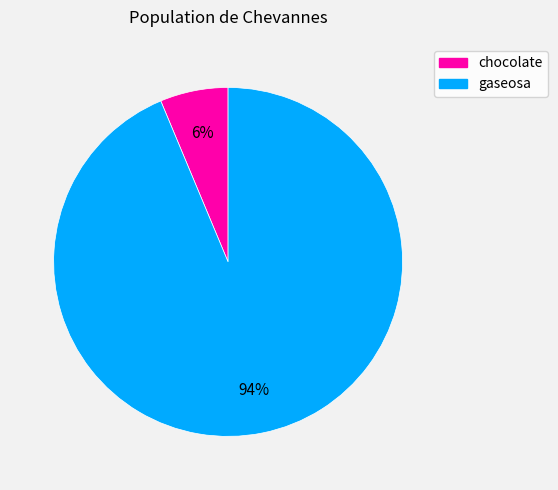

Combined, do chocolate and gaseosa account for over 50%?

Yes